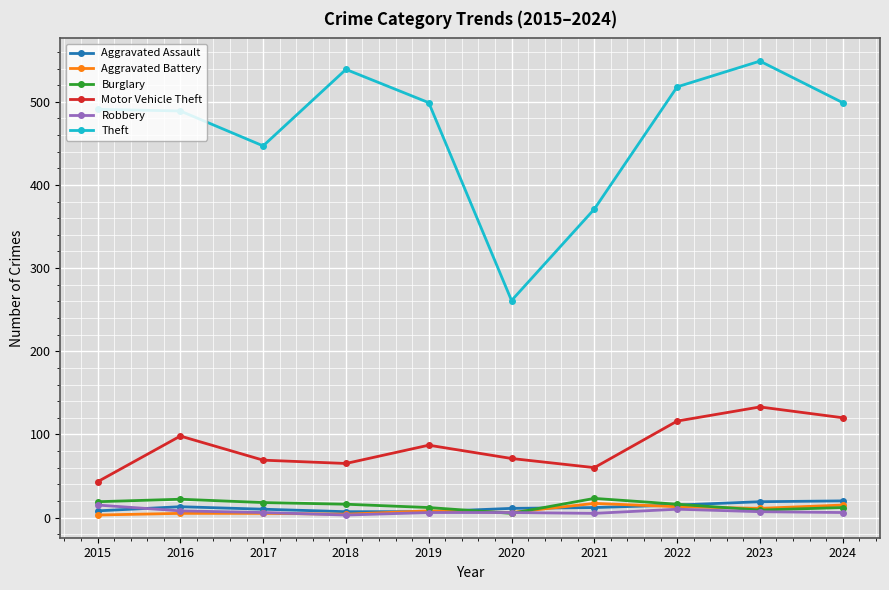

Is the value of Motor Vehicle Theft at 2017 greater than the value of Theft at 2019?

No